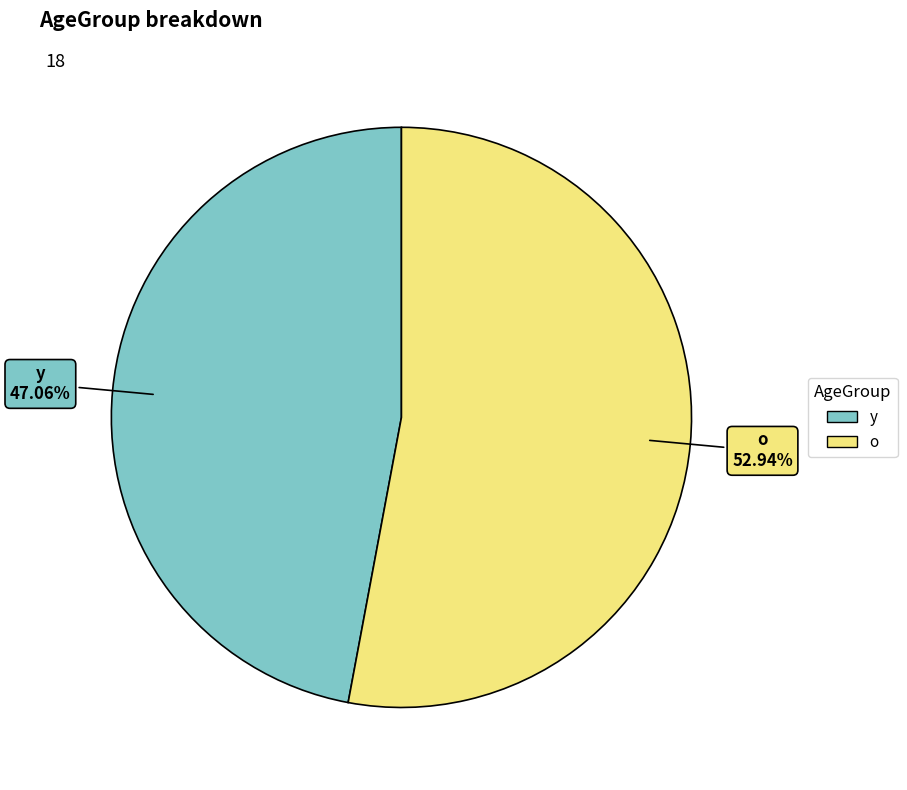

Approximately how many times larger is the value at y compared to o?

0.9